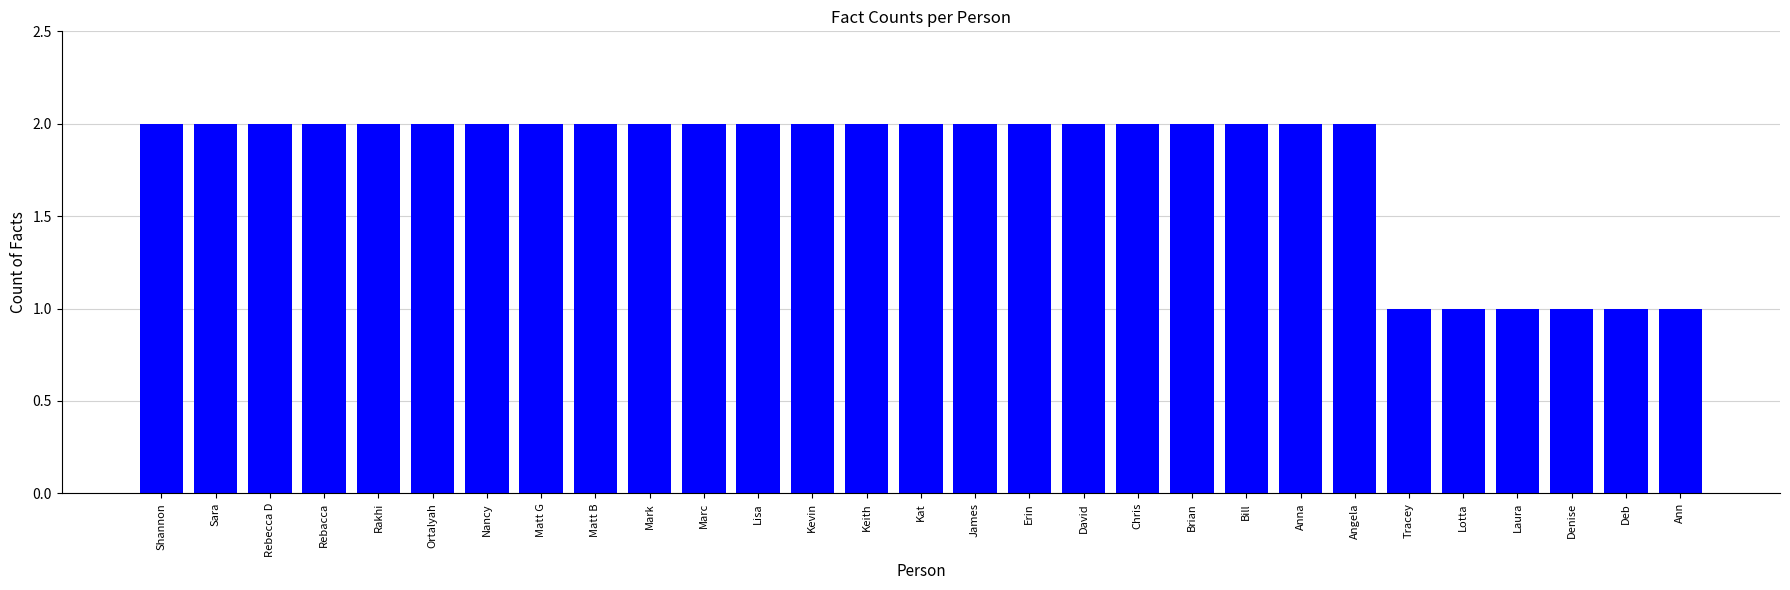

Is it true that the value at Kevin is 2?

True